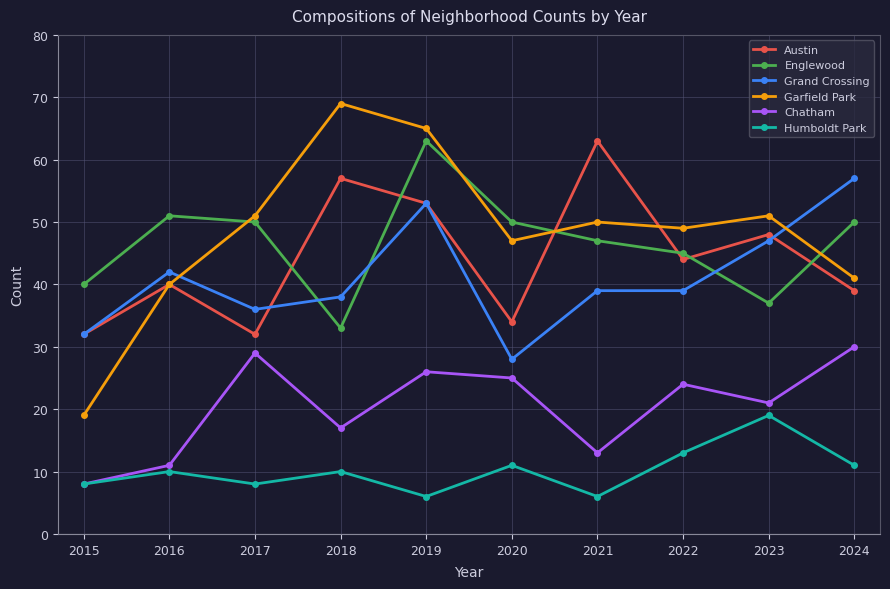

Reading left to right, list all the values displayed in this chart.

Austin: 32	40	32	57	53	34	63	44	48	39
Englewood: 40	51	50	33	63	50	47	45	37	50
Grand Crossing: 32	42	36	38	53	28	39	39	47	57
Garfield Park: 19	40	51	69	65	47	50	49	51	41
Chatham: 8	11	29	17	26	25	13	24	21	30
Humboldt Park: 8	10	8	10	6	11	6	13	19	11